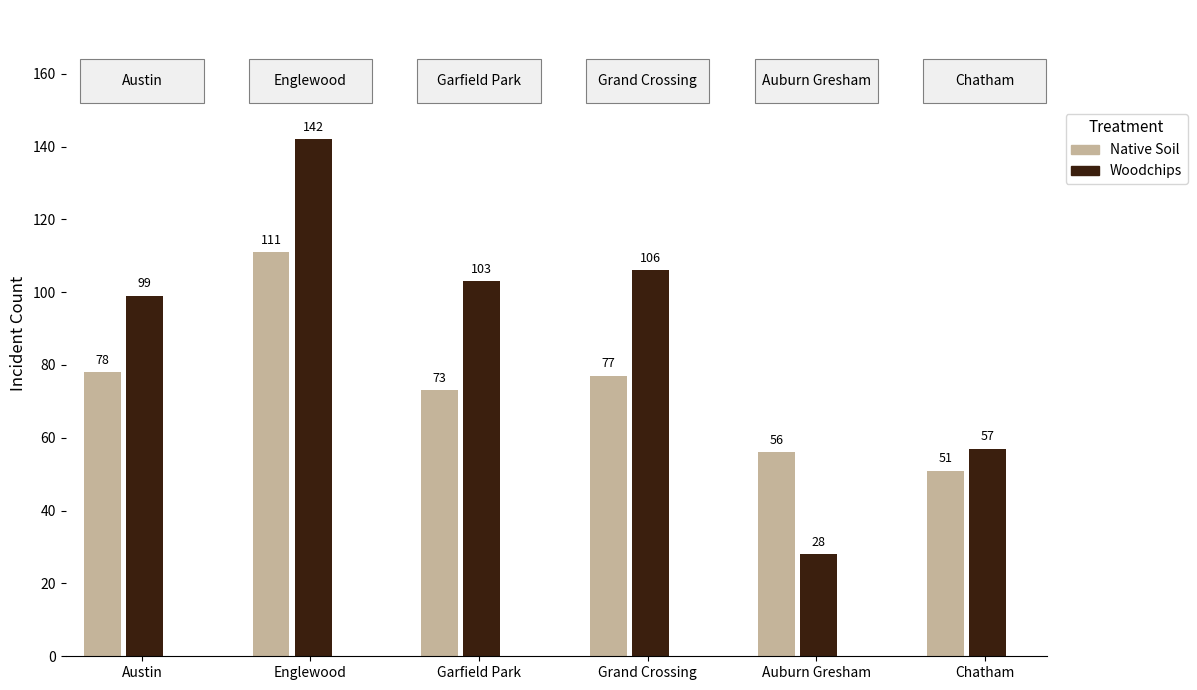

How many groups of bars are there?

6